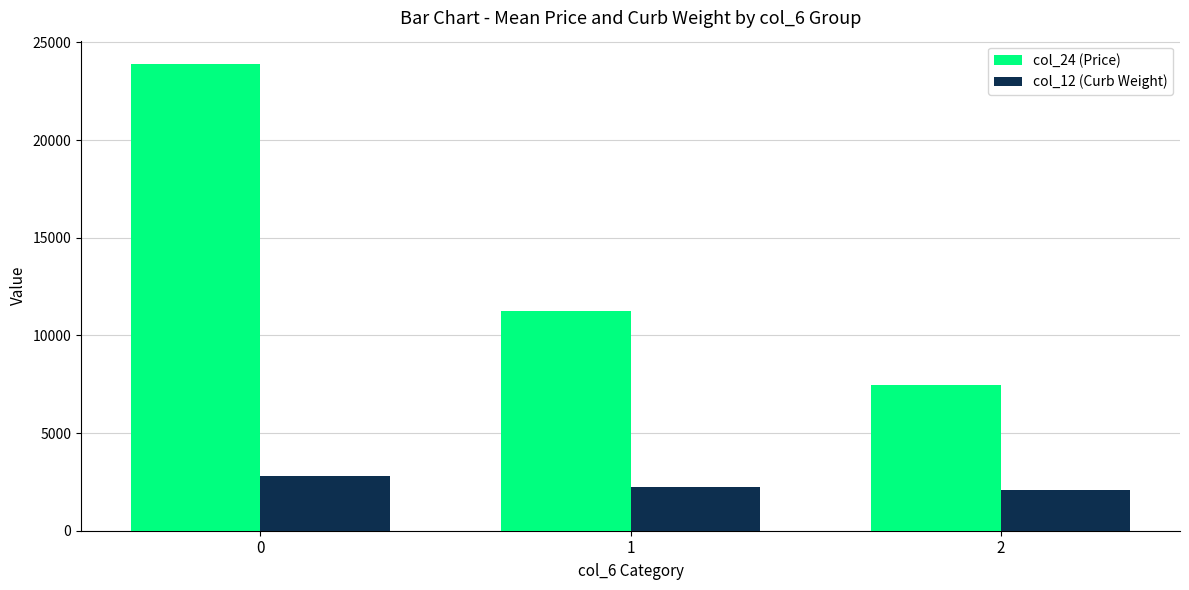

What is the sum of the col_24 (Price) values at 0 and 2?

31329